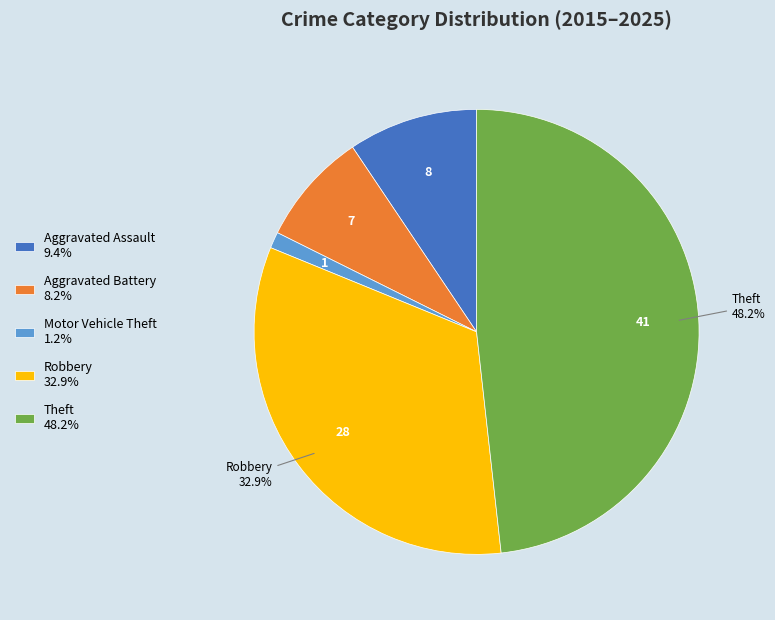

Which has a higher value, Motor Vehicle Theft or Aggravated Battery?

Aggravated Battery